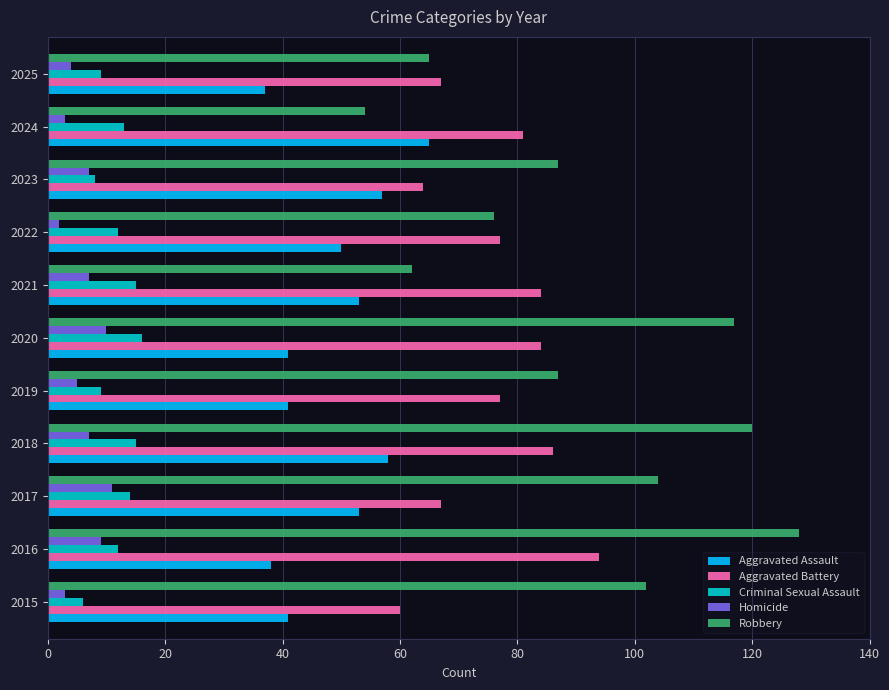

Is the value of Aggravated Battery at 2018 greater than the value of Criminal Sexual Assault at 2025?

Yes